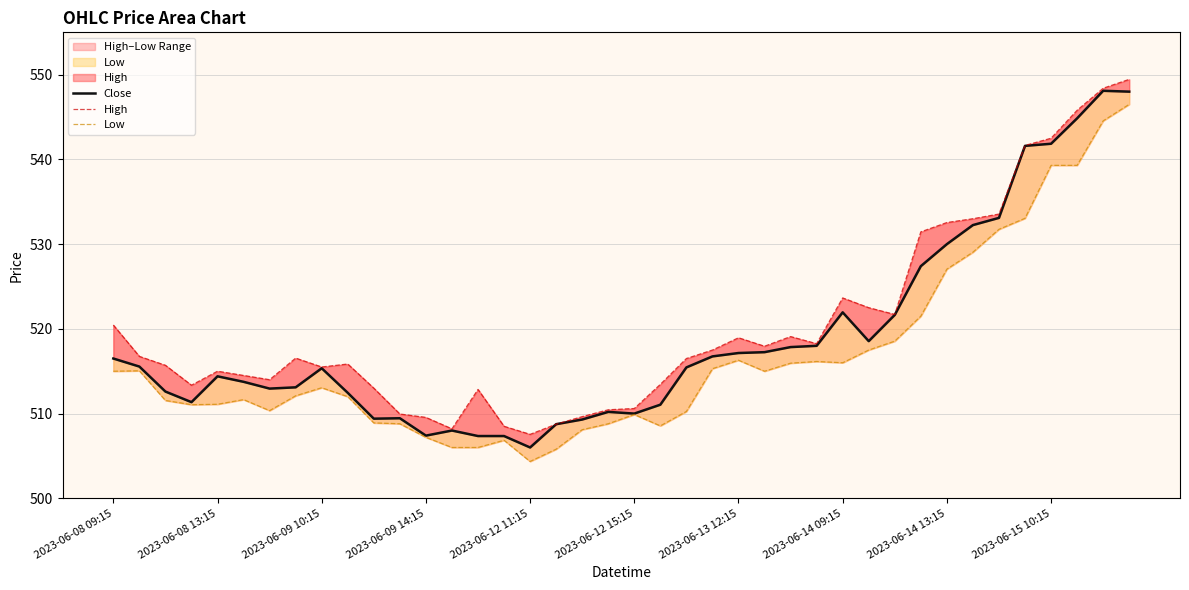

What is the approximate value of High at 13?

508.2